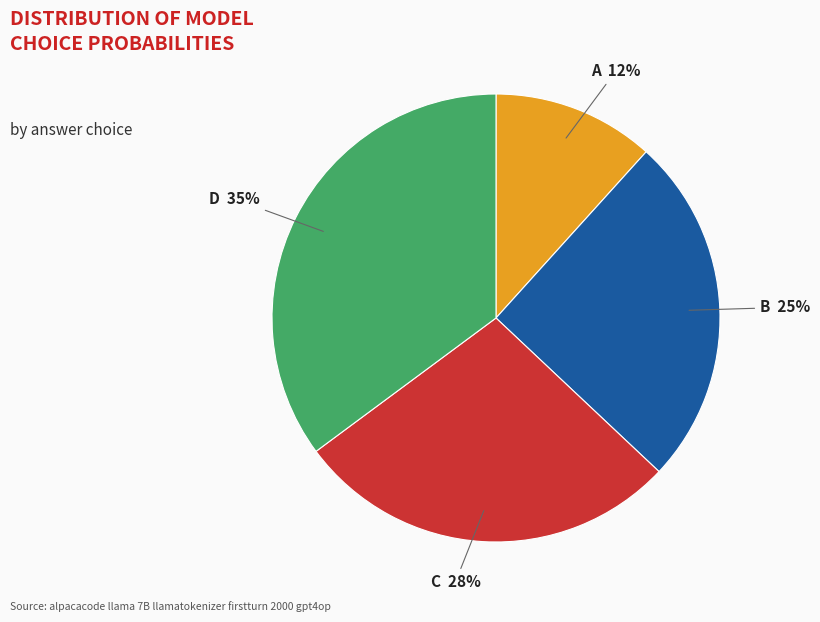

To the nearest percent, what is the difference between the largest and smallest slice percentages?

23%